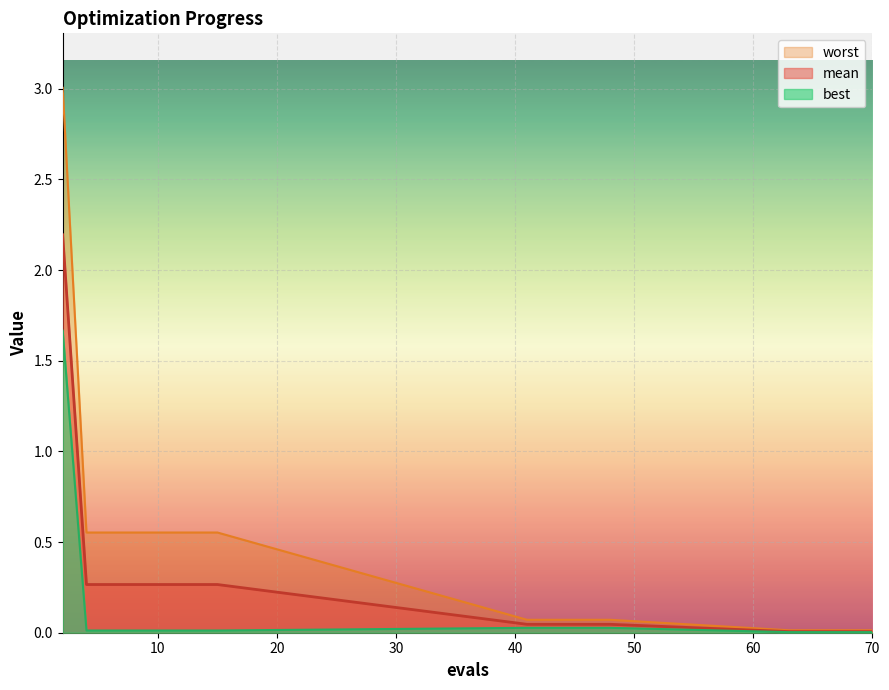

What is the highest value of the best series?

1.7